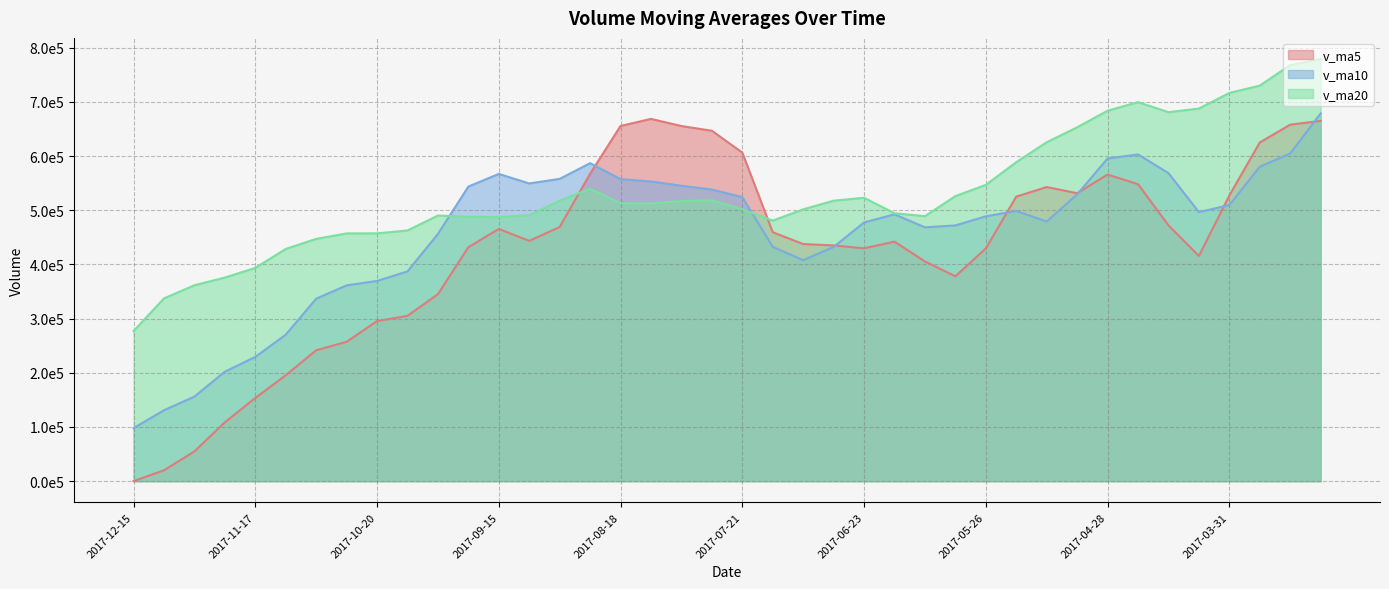

True or false: v_ma20 and v_ma10 intersect in this chart.

True